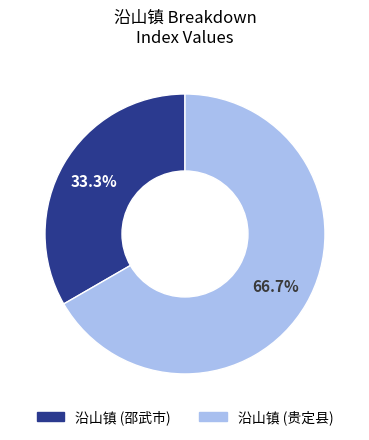

To the nearest percent, what is the difference between the largest and smallest slice percentages?

33%